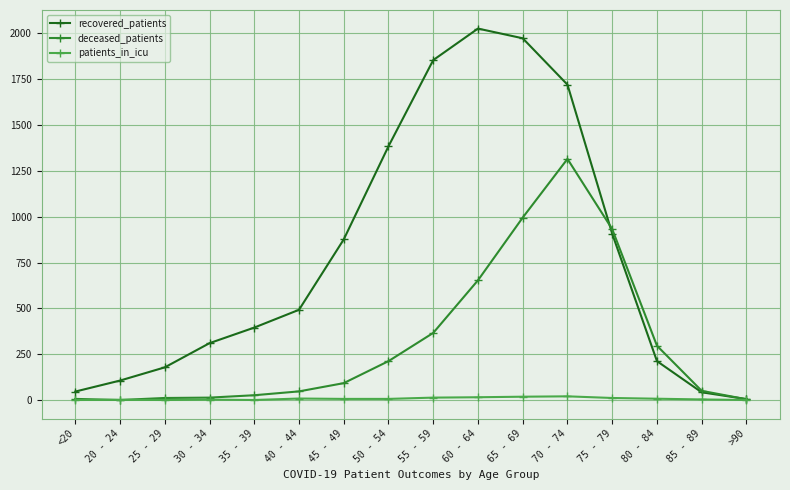

Where is the first local maximum for recovered_patients?

60 - 64